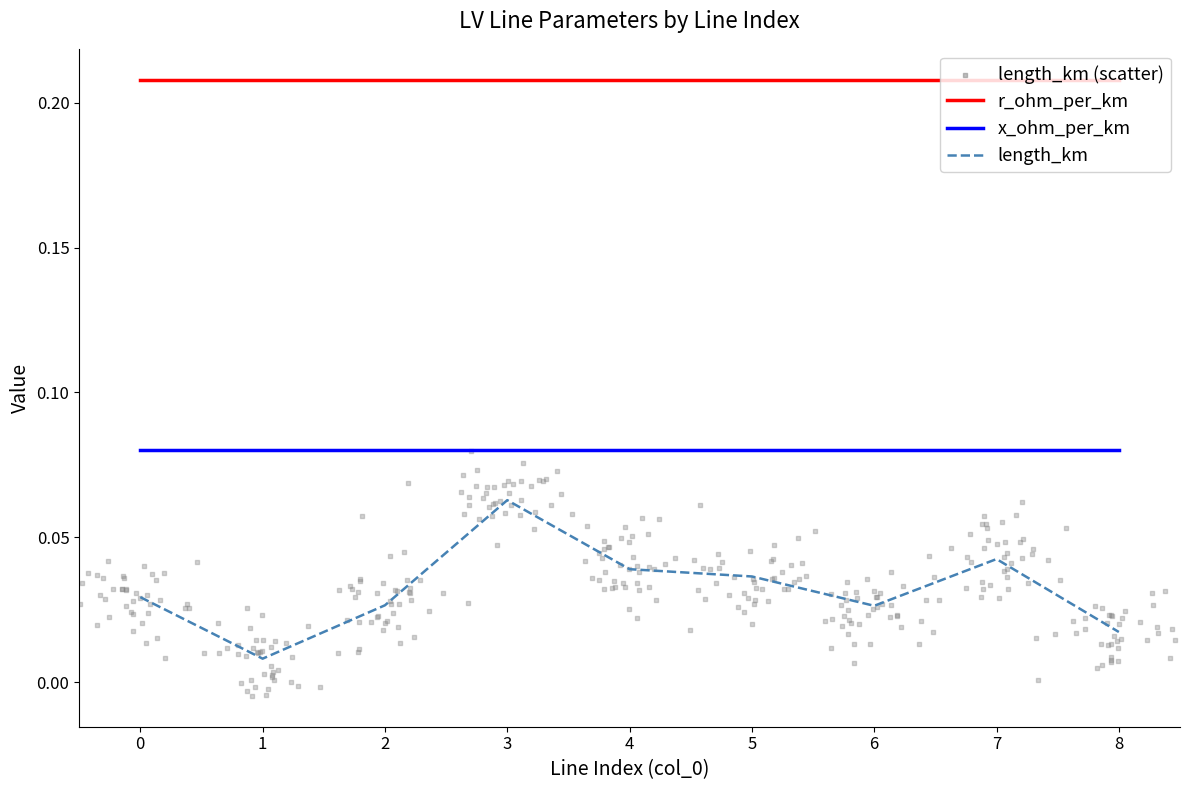

Which series reaches the maximum Y coordinate?

r_ohm_per_km